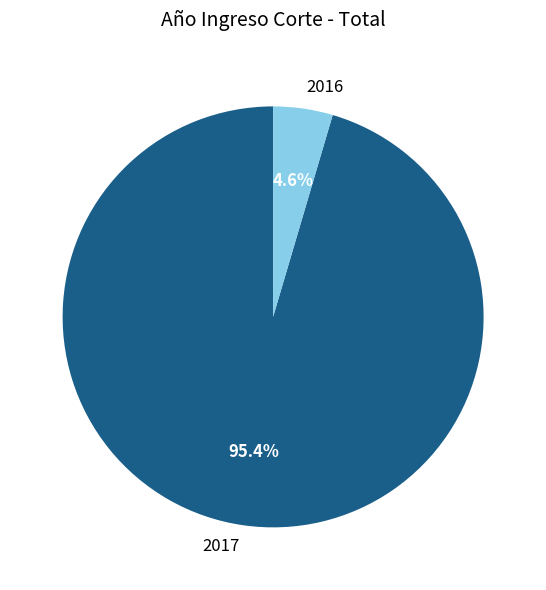

How many slices are in this pie chart?

2